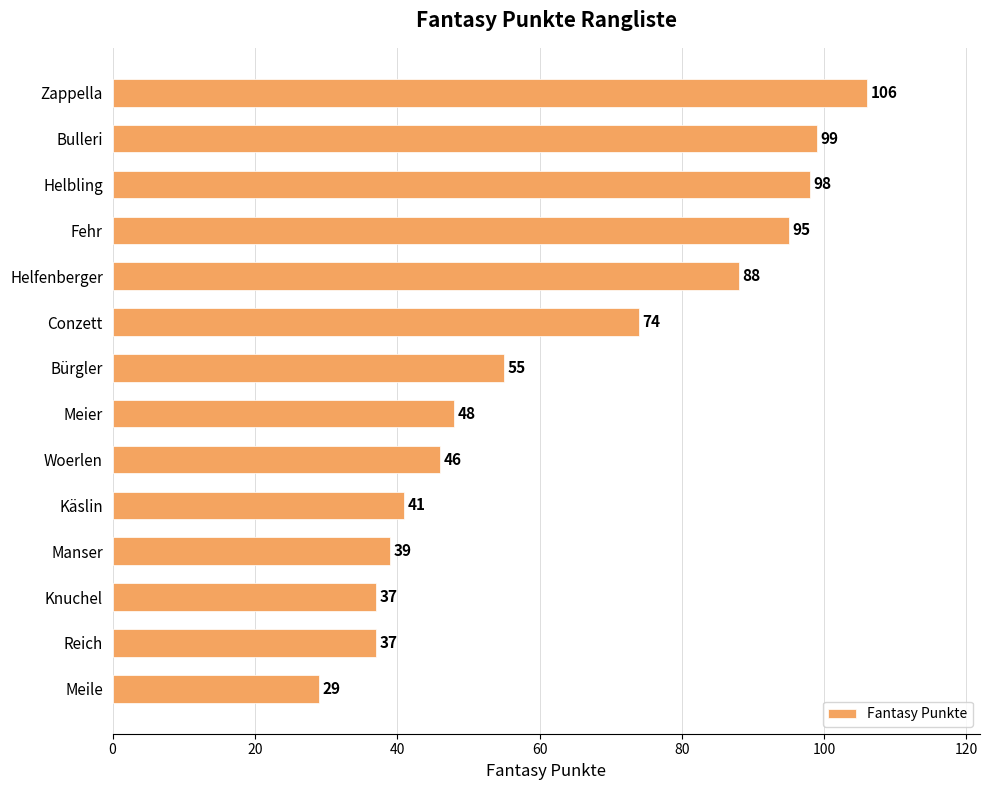

The value at Zappella is 24. True or false?

False